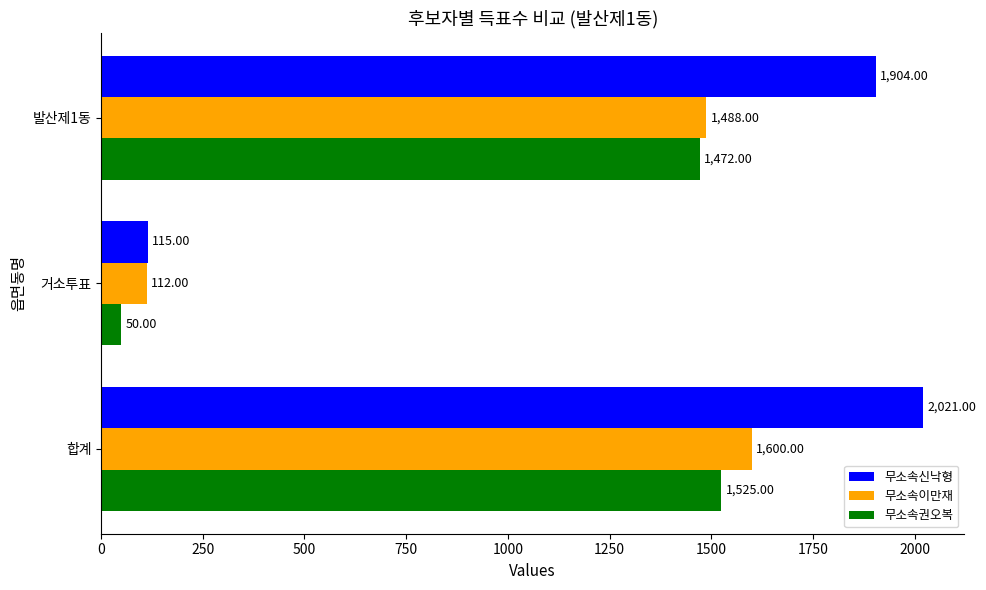

List the series in order of their peak value, highest first.

무소속신낙형, 무소속이만재, 무소속권오복